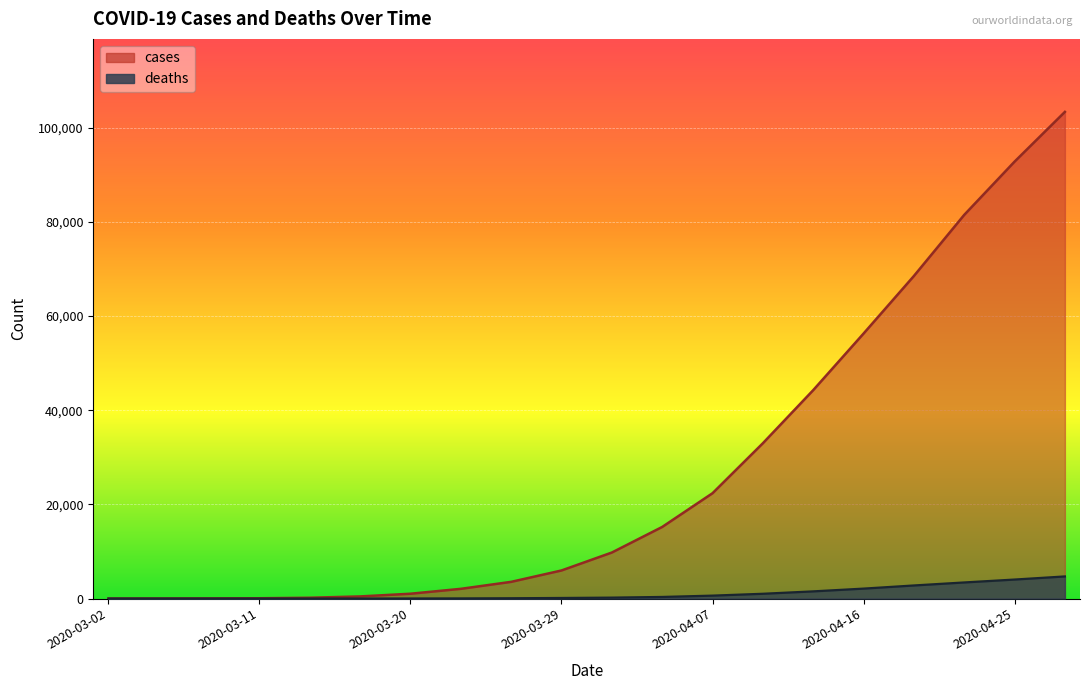

Reading right to left, list all the values displayed in this chart.

cases: 2020-04-28=103374	2020-04-25=92808	2020-04-22=81498	2020-04-19=68513	2020-04-16=56286	2020-04-13=44264	2020-04-10=32986	2020-04-07=22372	2020-04-04=15204	2020-04-01=9771	2020-03-29=5962	2020-03-26=3544	2020-03-23=2060	2020-03-20=1020	2020-03-17=448	2020-03-14=169	2020-03-11=59	2020-03-08=30	2020-03-05=8	2020-03-02=2
deaths: 2020-04-28=4694	2020-04-25=4032	2020-04-22=3416	2020-04-19=2776	2020-04-16=2107	2020-04-13=1521	2020-04-10=1012	2020-04-07=617	2020-04-04=337	2020-04-01=193	2020-03-29=119	2020-03-26=60	2020-03-23=23	2020-03-20=6	2020-03-17=1	2020-03-14=0	2020-03-11=0	2020-03-08=0	2020-03-05=0	2020-03-02=0